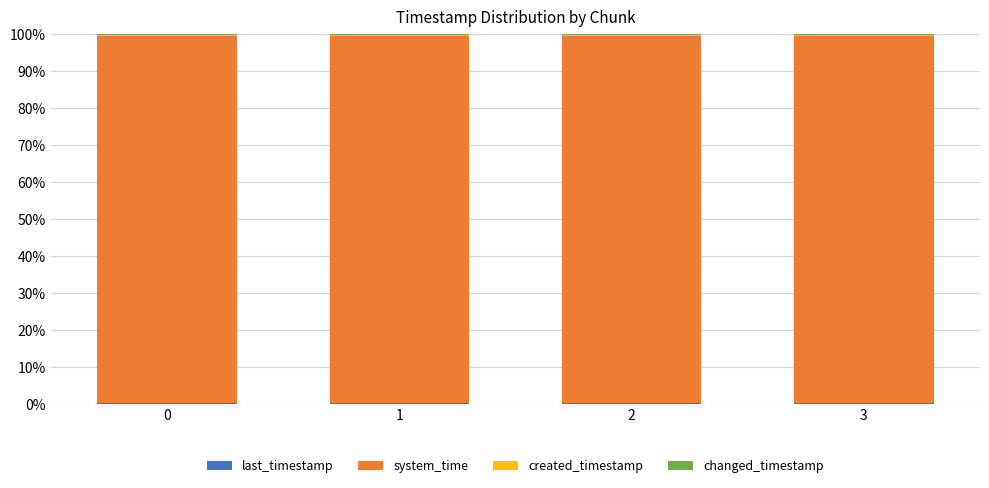

Are the bars grouped side by side (vs. stacked)?

No